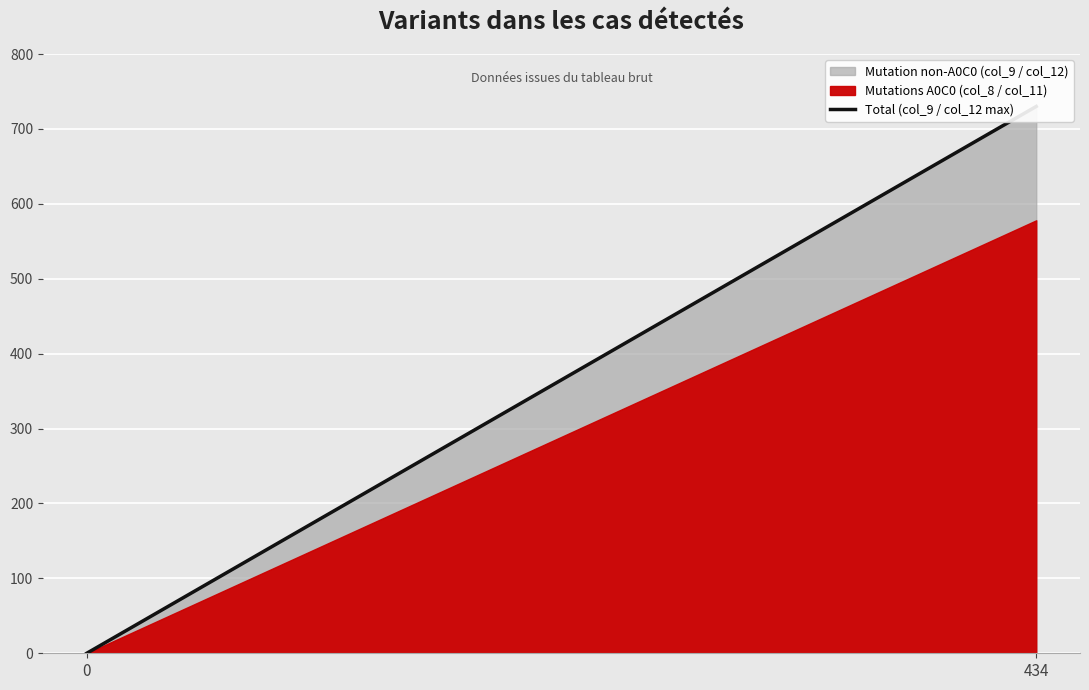

List the labels in order of value, smallest first.

0, 434